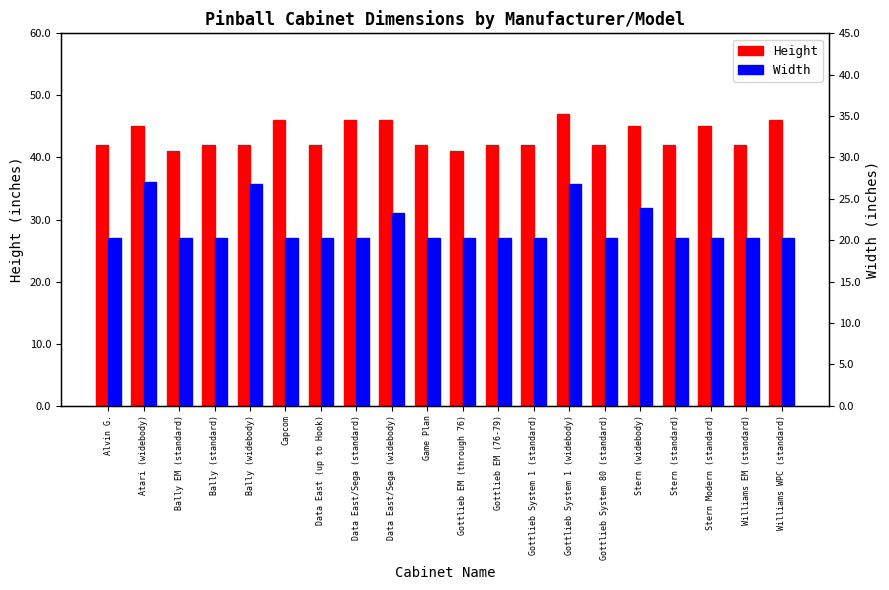

Reading left to right, what are all the values shown in this chart?

Height: 42.0	45.0	41.0	42.0	42.0	46.0	42.0	46.0	46.0	42.0	41.0	42.0	42.0	47.0	42.0	45.0	42.0	45.0	42.0	46.0
Width: 20.2	27.0	20.2	20.2	26.8	20.2	20.2	20.2	23.2	20.2	20.2	20.2	20.2	26.8	20.2	23.9	20.2	20.2	20.2	20.2